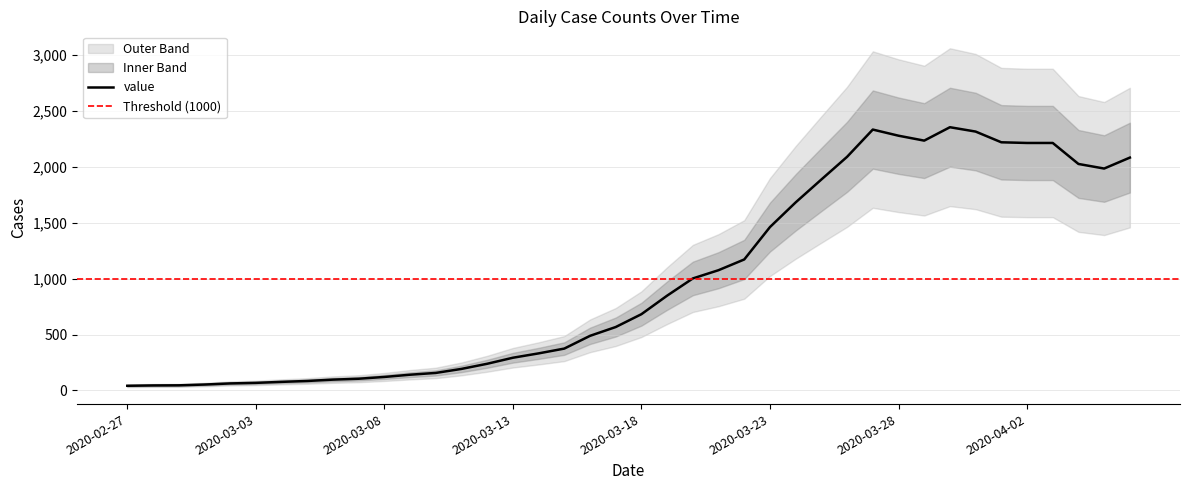

What is the ratio of the value at 2020-04-03 to the value at 2020-03-31?

1.0